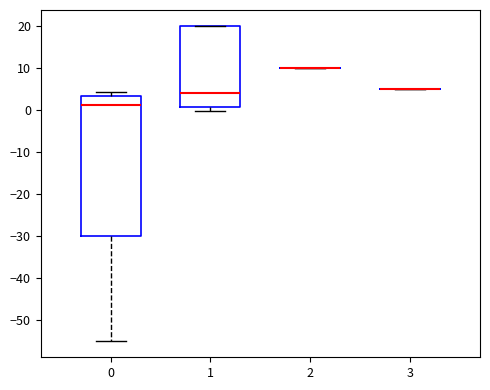

Reading left to right, transcribe this box plot: for each box, give where its median line is, the range the box spans, and where its two whiskers end, as read against the y-axis. The values are not printed on the chart, so give them approximately, as read against the axis.

0: median 1, box -30 to 3, whiskers -55 to 4
1: median 4, box 1 to 20, whiskers 0 to 20
2: box collapsed to a line at 10, whiskers 10 to 10
3: box collapsed to a line at 5, whiskers 5 to 5